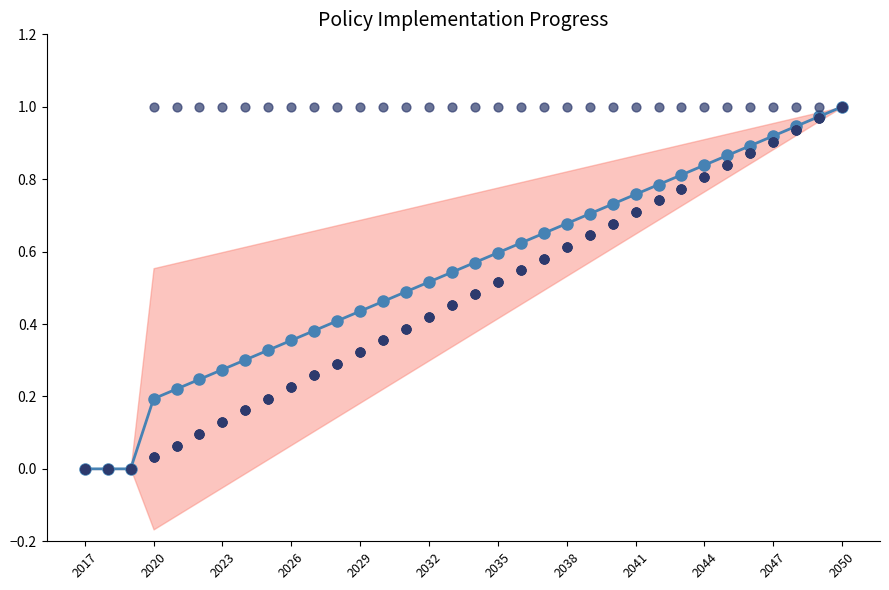

At how many categories does at least one series exceed 0?

31